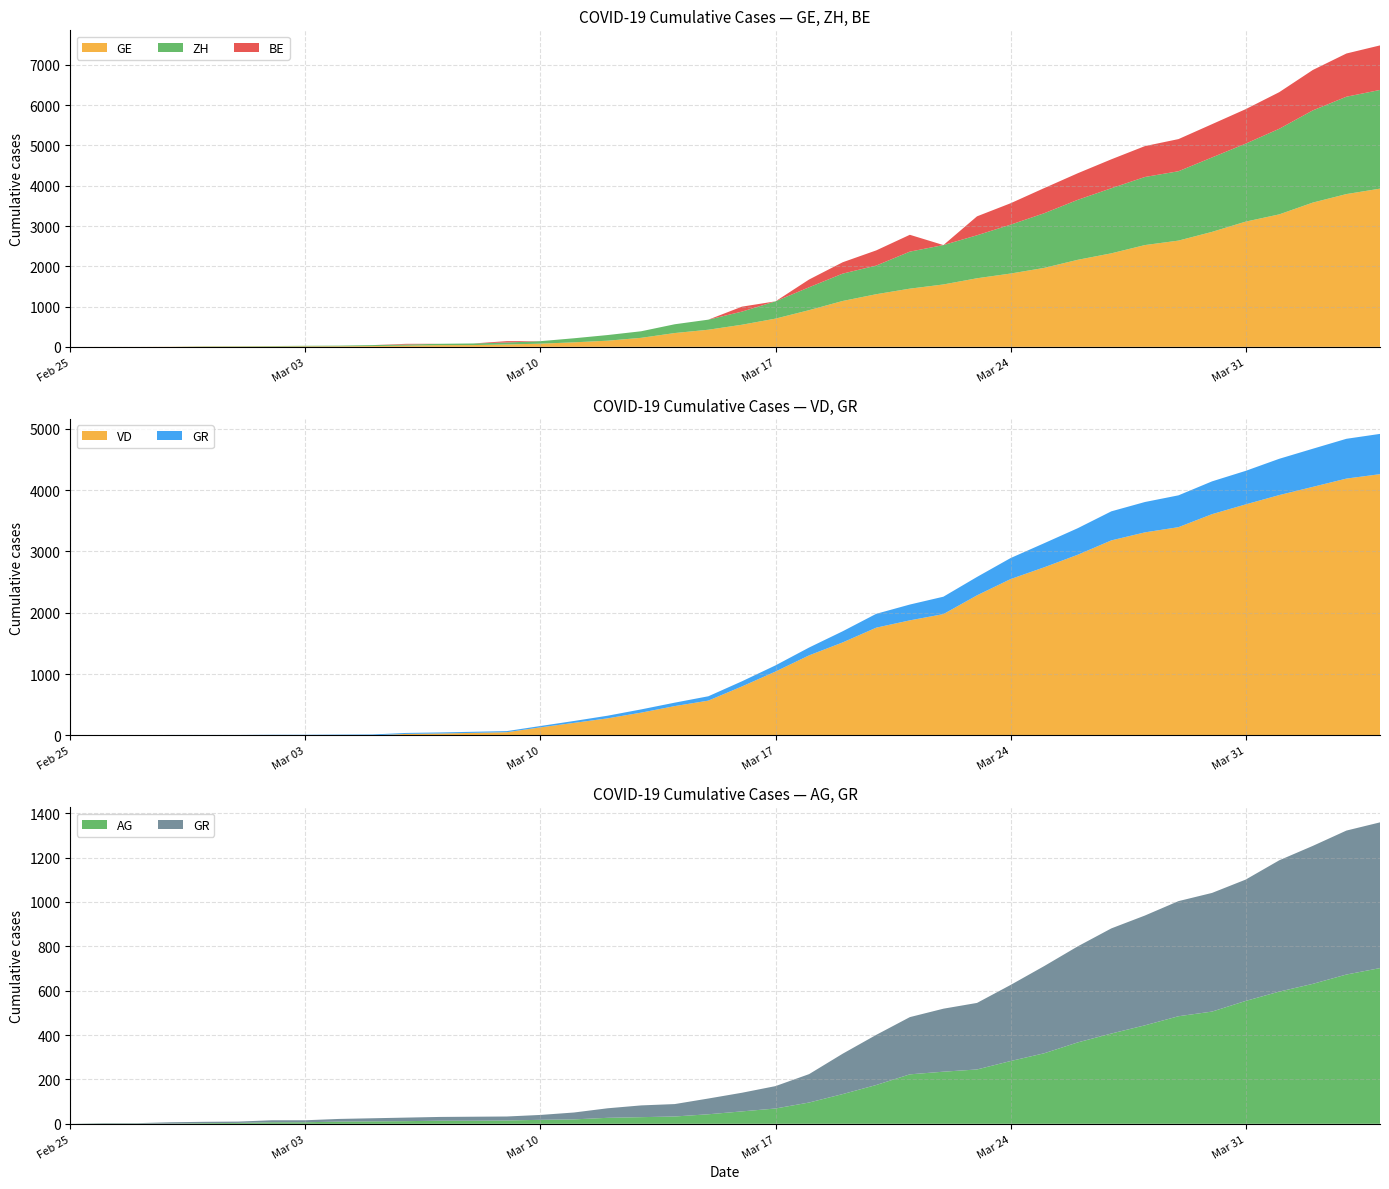

Reading left to right, what are all the values shown in this chart?

GE: 0	1	1	4	8	9	10	13	15	20	29	42	44	59	79	112	153	224	343	425	549	701	911	1139	1307	1445	1549	1703	1820	1960	2161	2322	2527	2638	2855	3109	3289	3582	3793	3928
ZH: 0	0	0	0	6	7	10	13	15	23	29	34	40	49	62	101	140	163	218	250	326	429	568	679	711	919	978	1067	1213	1357	1489	1616	1690	1722	1848	1936	2125	2289	2417	2450
BE: 0	0	0	0	0	0	0	0	0	0	17	0	0	34	0	0	0	0	0	0	123	0	193	282	377	418	0	470	532	624	660	718	767	798	826	856	909	1003	1073	1106
AG: 0	1	1	1	3	4	7	7	10	11	12	14	14	15	18	20	27	30	33	43	56	69	96	134	175	223	235	245	283	318	367	407	444	485	506	554	596	631	673	702
VD: 0	0	0	0	0	0	0	0	0	0	23	30	40	51	130	203	277	370	477	566	797	1040	1304	1515	1756	1875	1977	2283	2548	2740	2945	3179	3310	3395	3607	3766	3918	4052	4187	4259
GR: 0	2	2	6	6	6	9	9	12	14	16	17	18	18	22	31	43	53	56	71	84	101	128	182	226	258	284	300	343	393	433	474	495	519	535	547	592	622	649	657